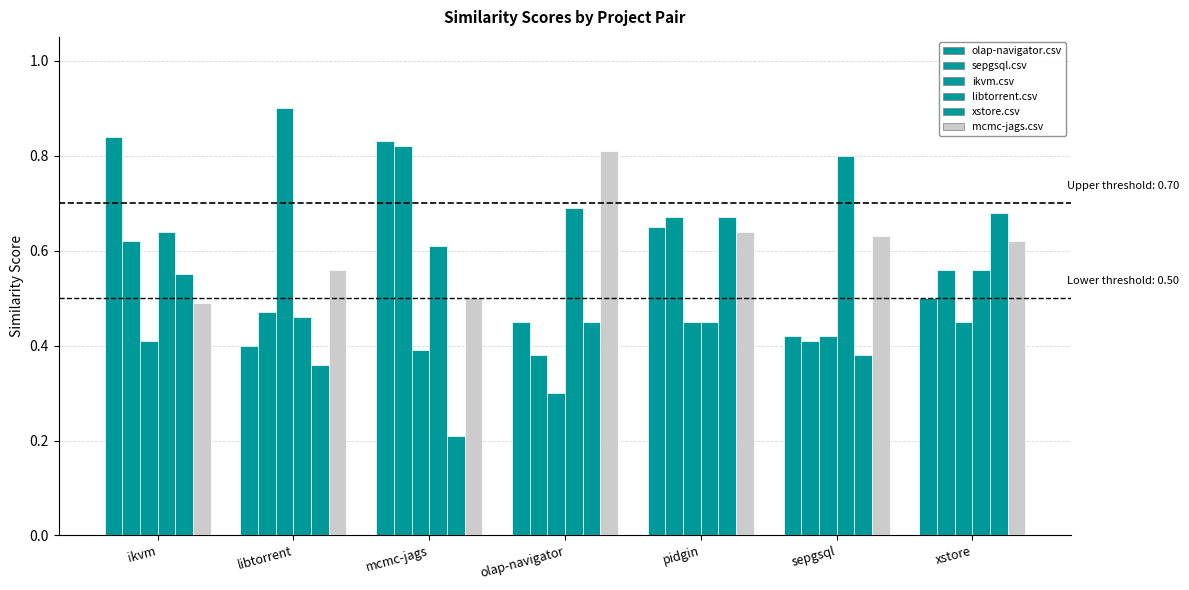

Between olap-navigator and ikvm, which is larger?

ikvm